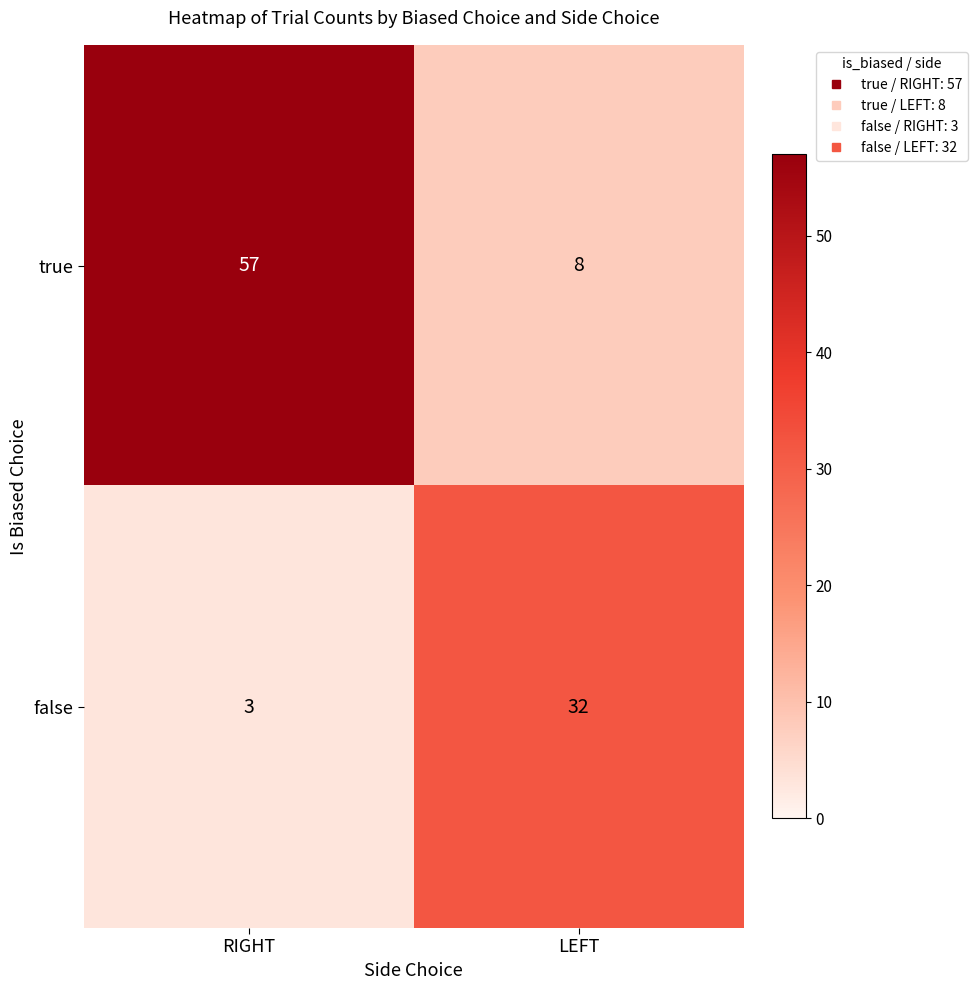

Which series has the largest range (max minus min)?

true